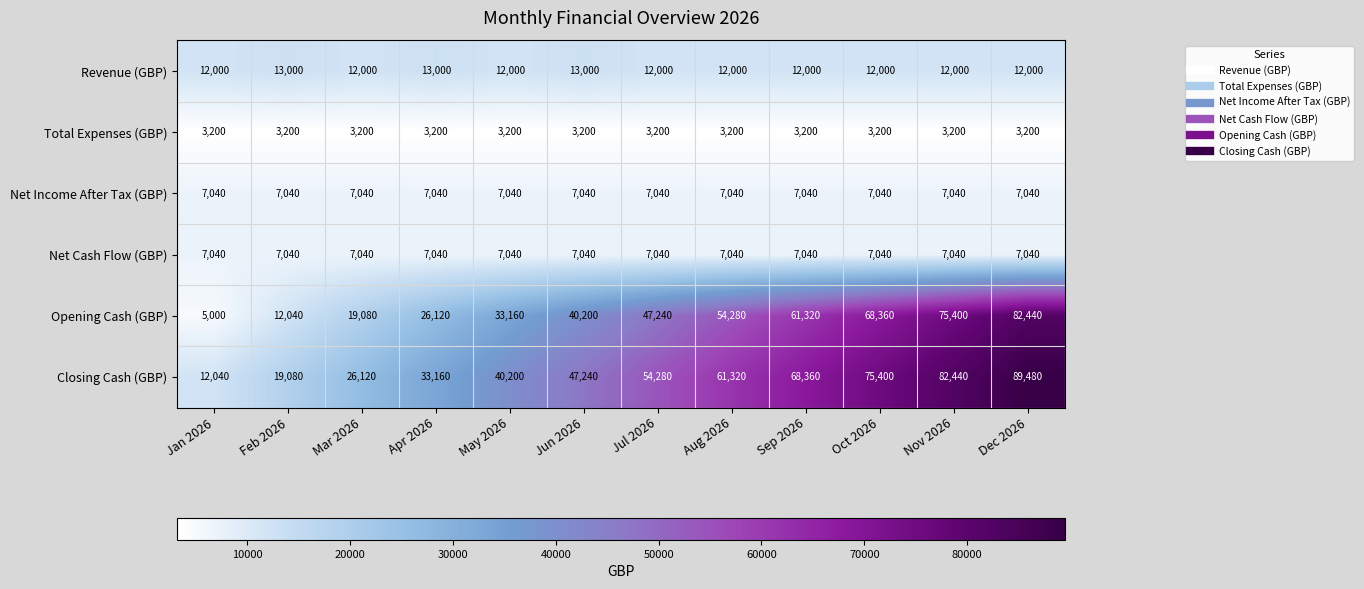

What is the spread (max minus min) of values at Jul 2026?

51080